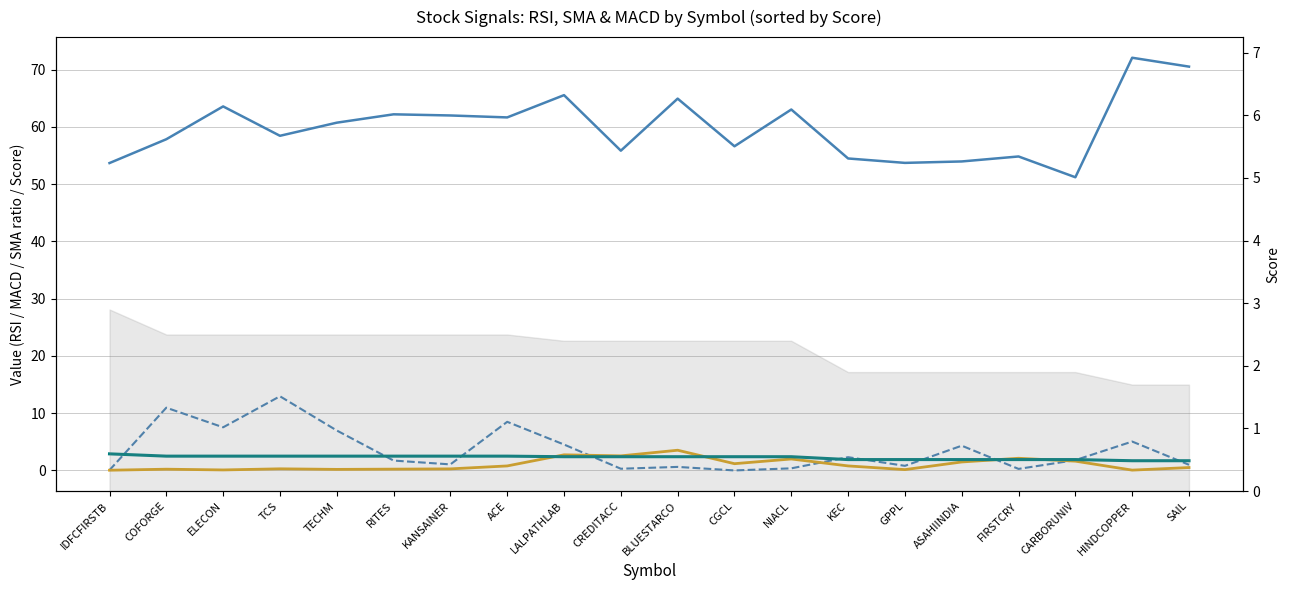

What is the maximum value shown in the chart?

72.1